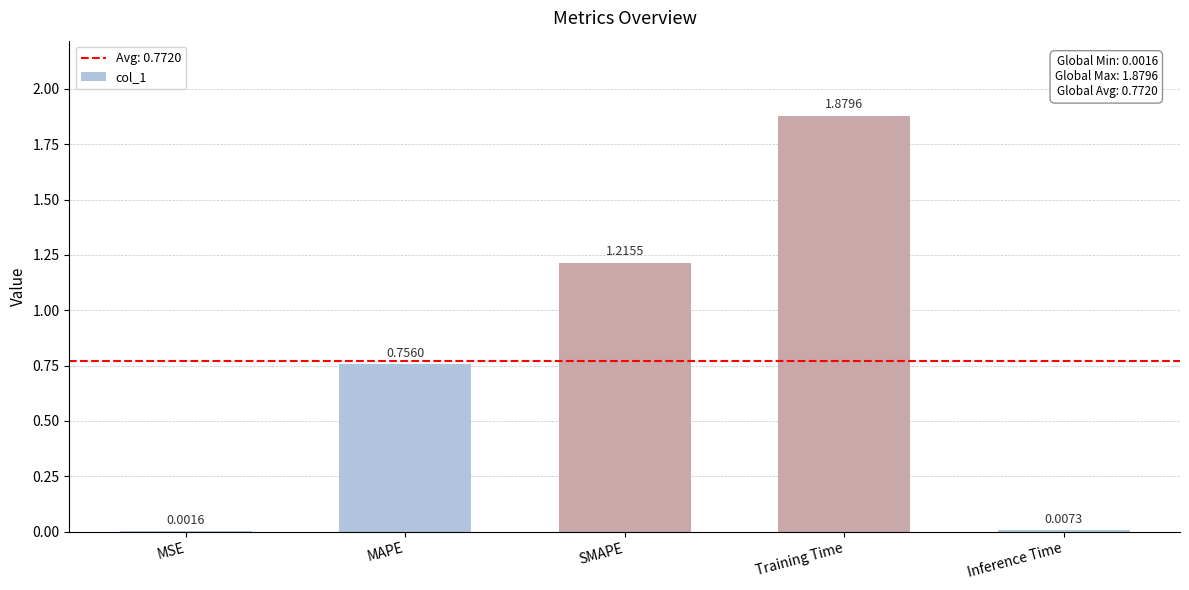

The chart shows a value of 0.2 at MAPE. True or false?

False